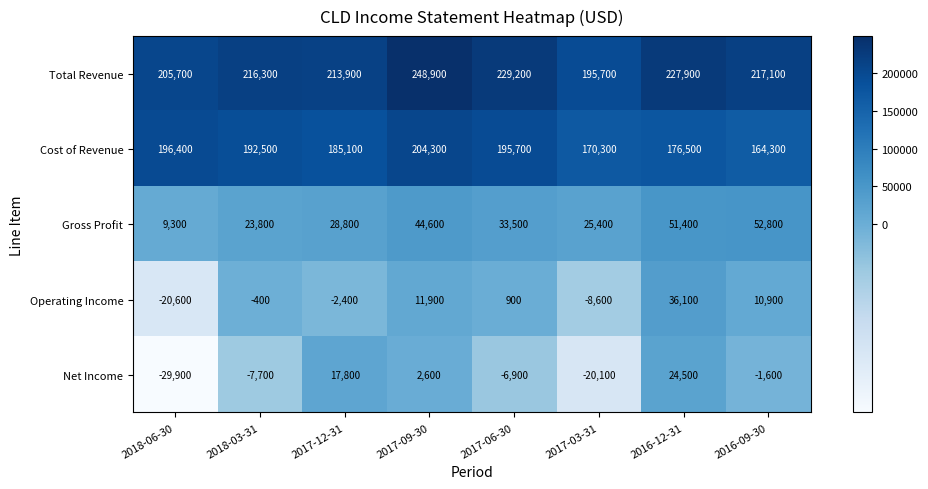

Which series has the widest spread of values?

Operating Income